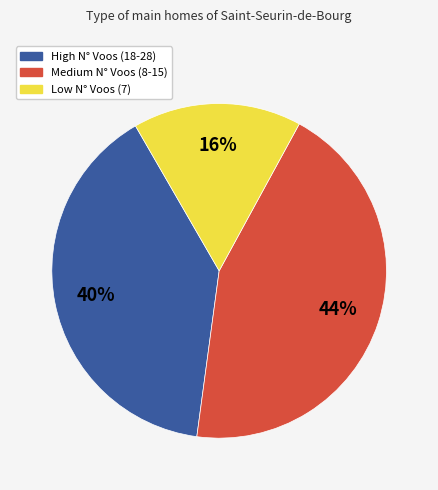

To the nearest percent, what is the difference between the largest and smallest slice percentages?

28%